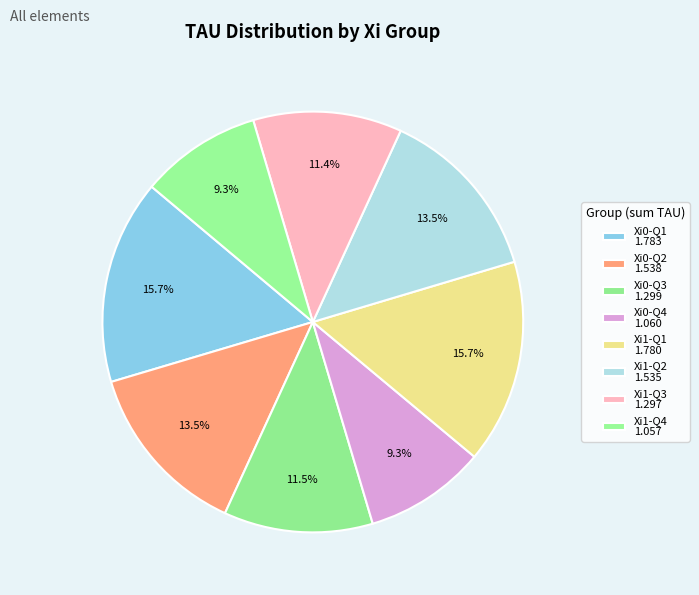

How many slices are in this pie chart?

8